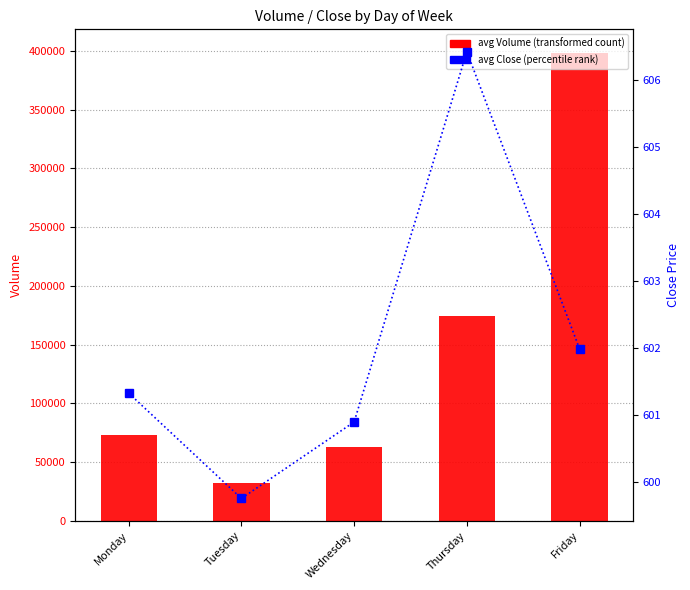

What is the difference between the highest and lowest values at Tuesday?

31232.2